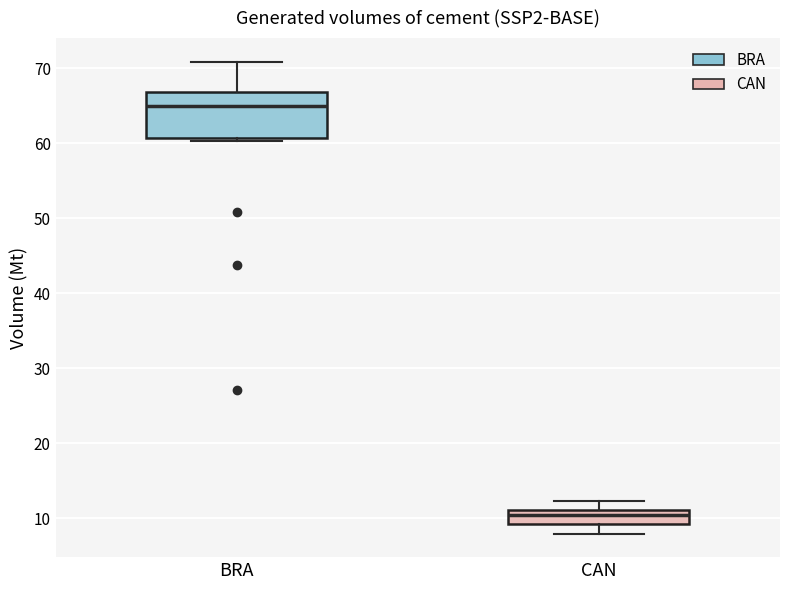

Which box is the tallest, from its lower edge to its upper edge?

BRA